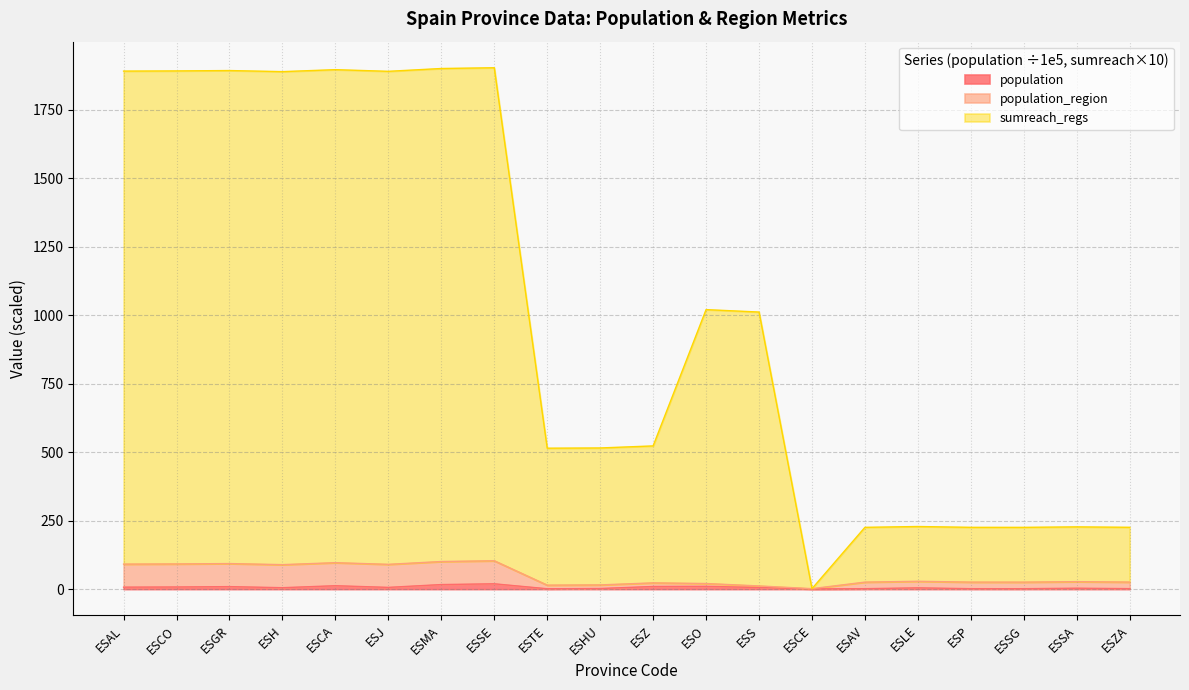

What is the difference between the maximum and minimum values in the population series?

18.6